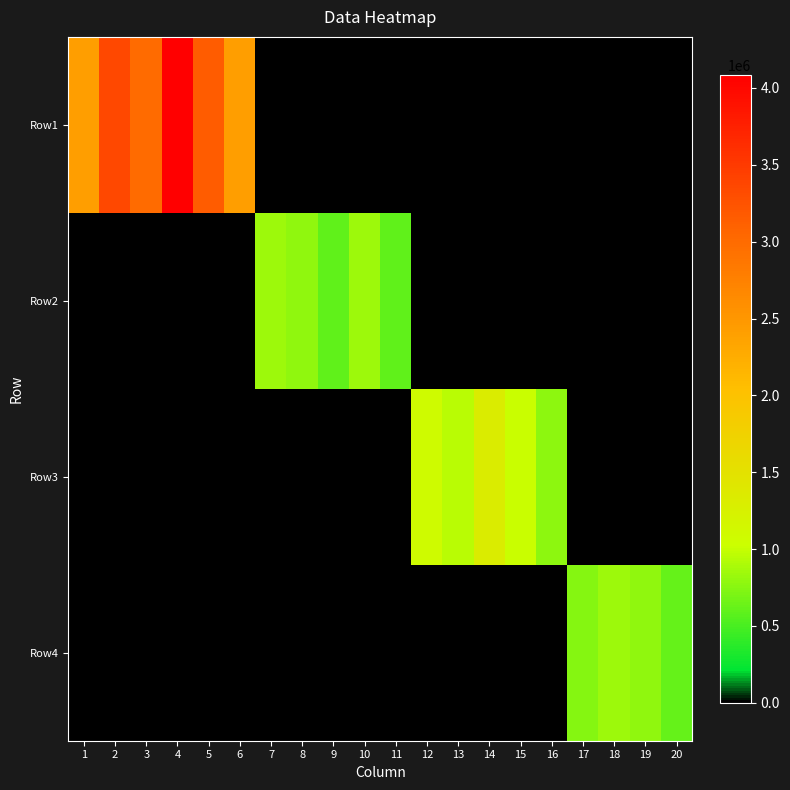

Reading right to left, list all the values displayed in this chart.

Row1: 20=0	19=0	18=0	17=0	16=0	15=0	14=0	13=0	12=0	11=0	10=0	9=0	8=0	7=0	6=2422342	5=3155524	4=4085710	3=2986643	2=3361214	1=2422342
Row2: 20=0	19=0	18=0	17=0	16=0	15=0	14=0	13=0	12=0	11=601525	10=834664	9=601525	8=785107	7=834664	6=0	5=0	4=0	3=0	2=0	1=0
Row3: 20=0	19=0	18=0	17=0	16=771601	15=1020295	14=1318519	13=951211	12=1084704	11=0	10=0	9=0	8=0	7=0	6=0	5=0	4=0	3=0	2=0	1=0
Row4: 20=608255	19=793886	18=844007	17=749951	16=0	15=0	14=0	13=0	12=0	11=0	10=0	9=0	8=0	7=0	6=0	5=0	4=0	3=0	2=0	1=0